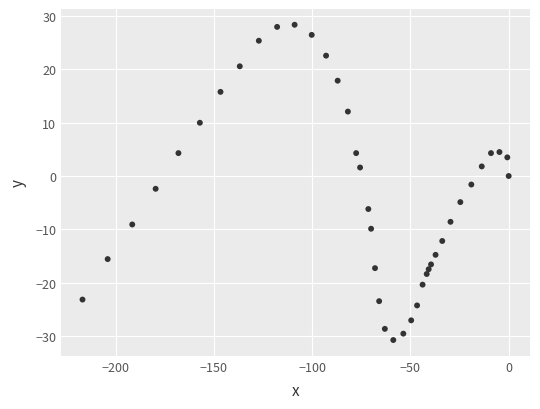

What is the range of X values (max minus min)?

216.8